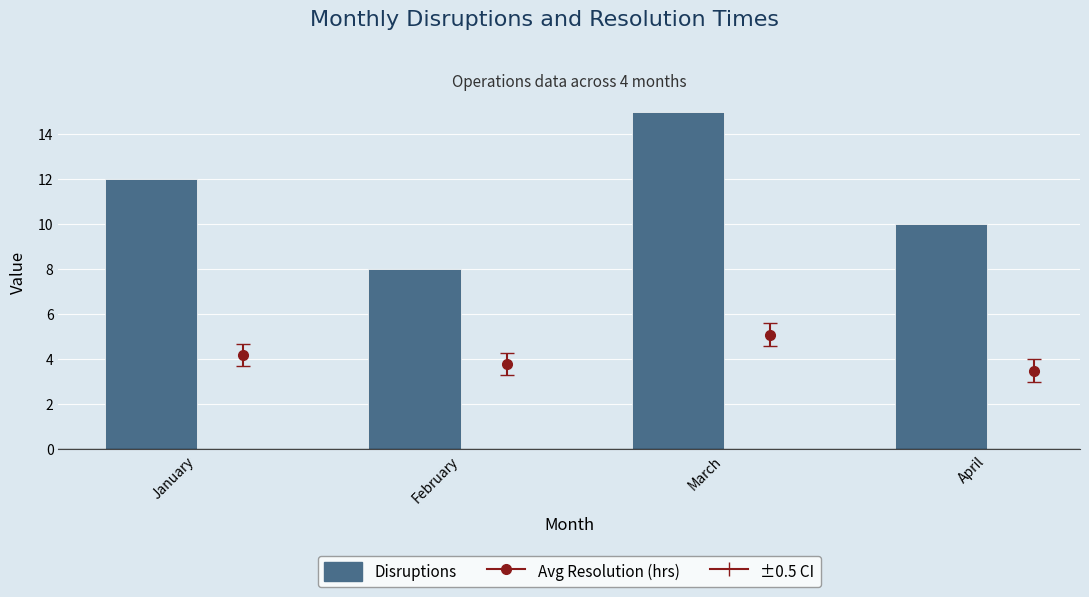

Rank the categories by value from lowest to highest.

February, April, January, March